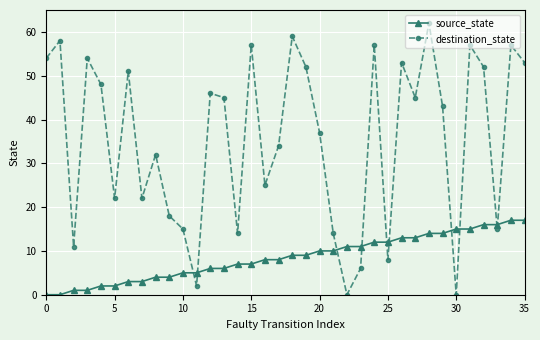

Which series has the largest range (max minus min)?

destination_state